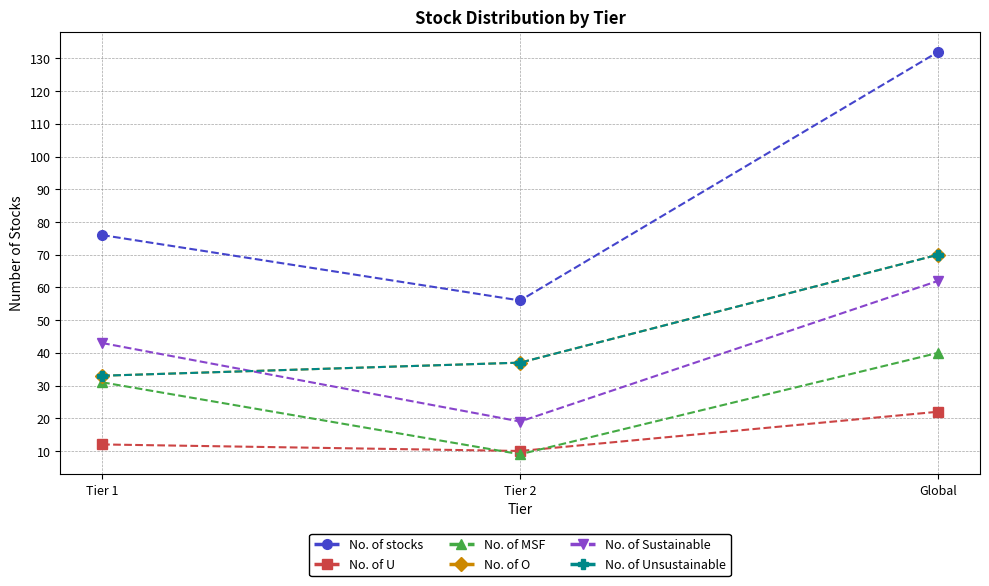

Count the No. of O values in the range 33 to 70.

3